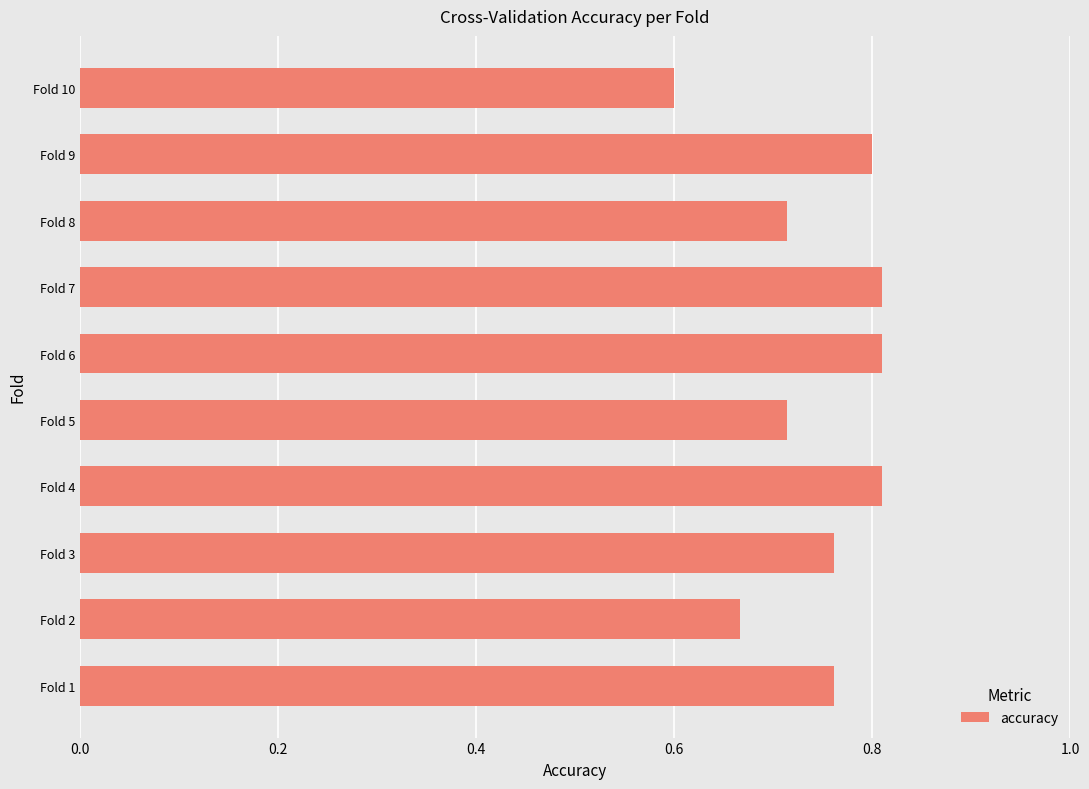

How many values are between 0 and 1?

10